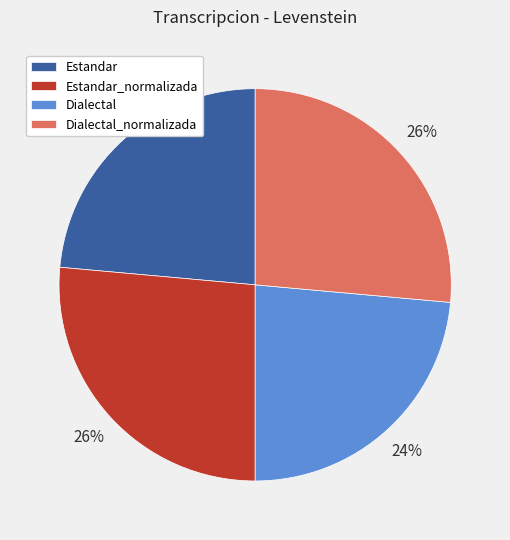

What percentage is the Dialectal slice, to the nearest percent?

24%